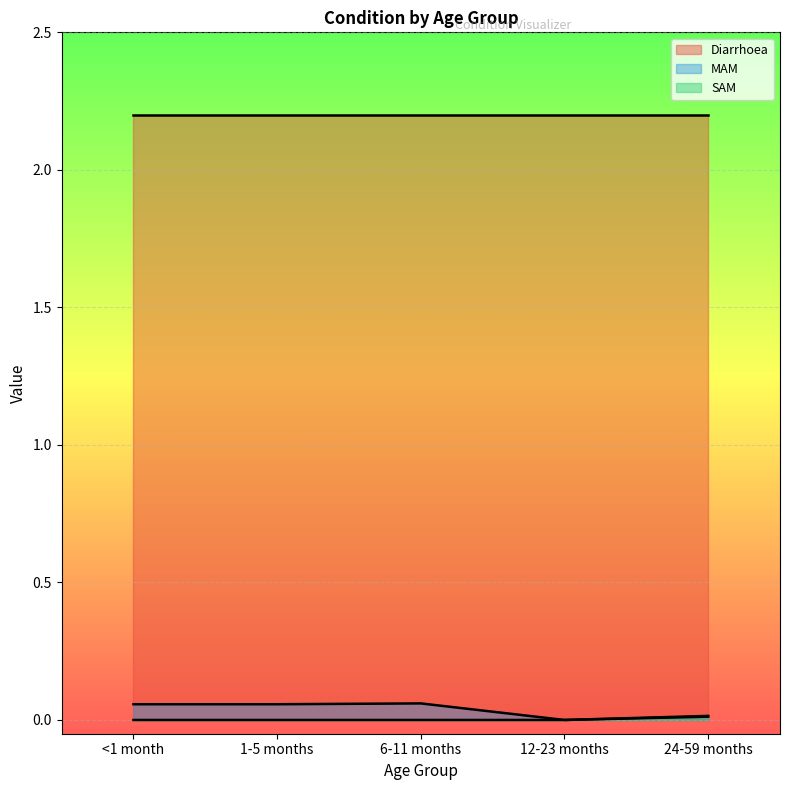

How many lines are shown in the chart?

3